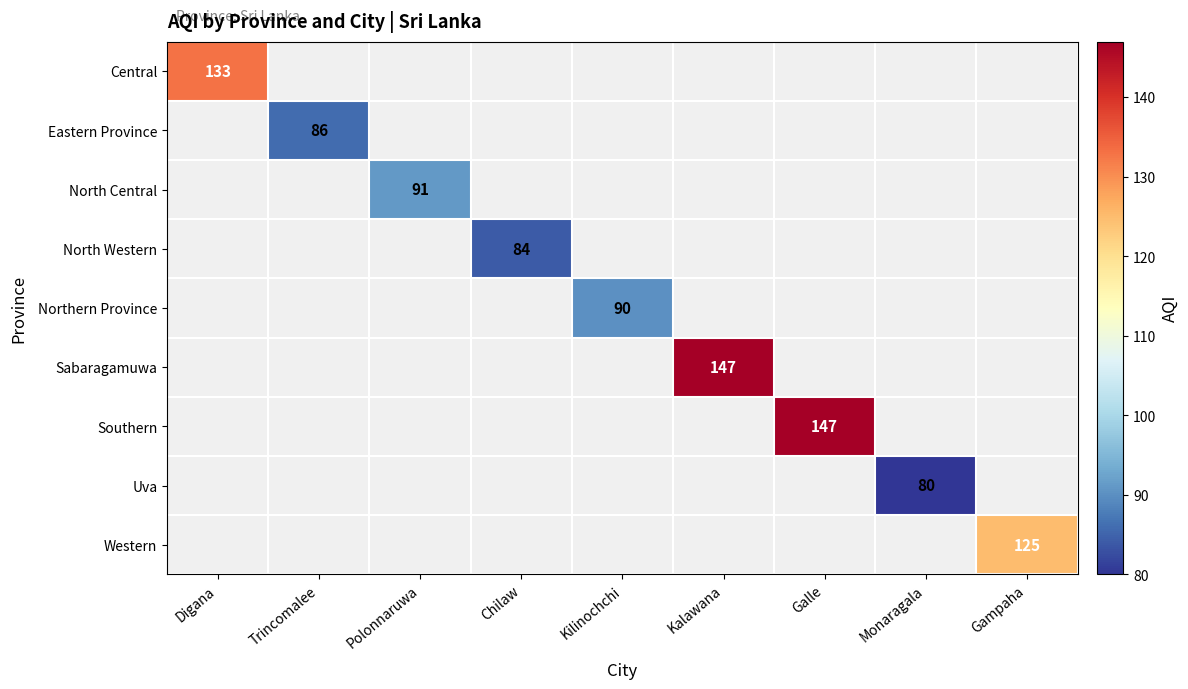

What is the smallest value displayed?

80.0